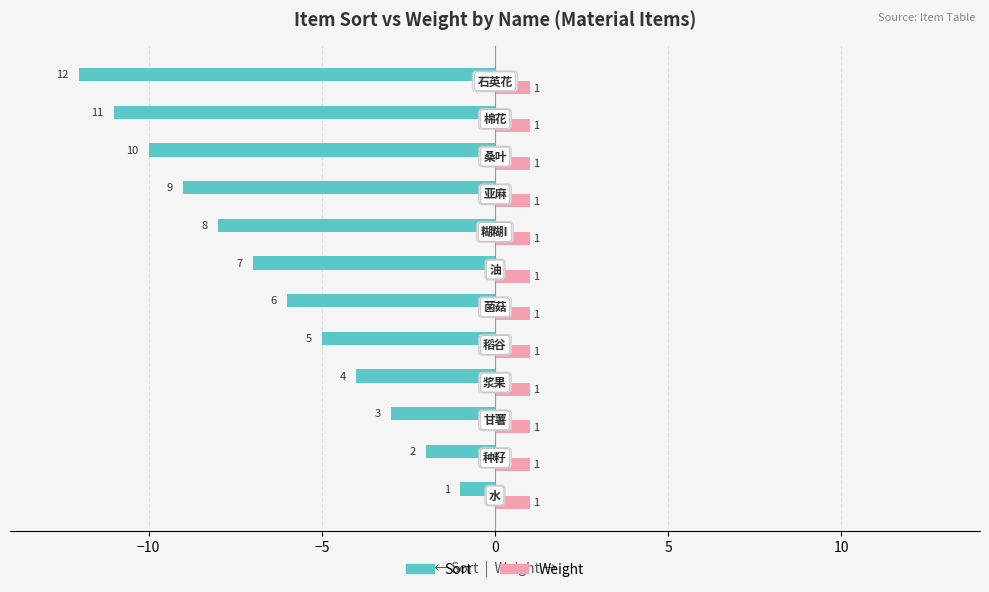

What is the sum of all Sort values?

-78